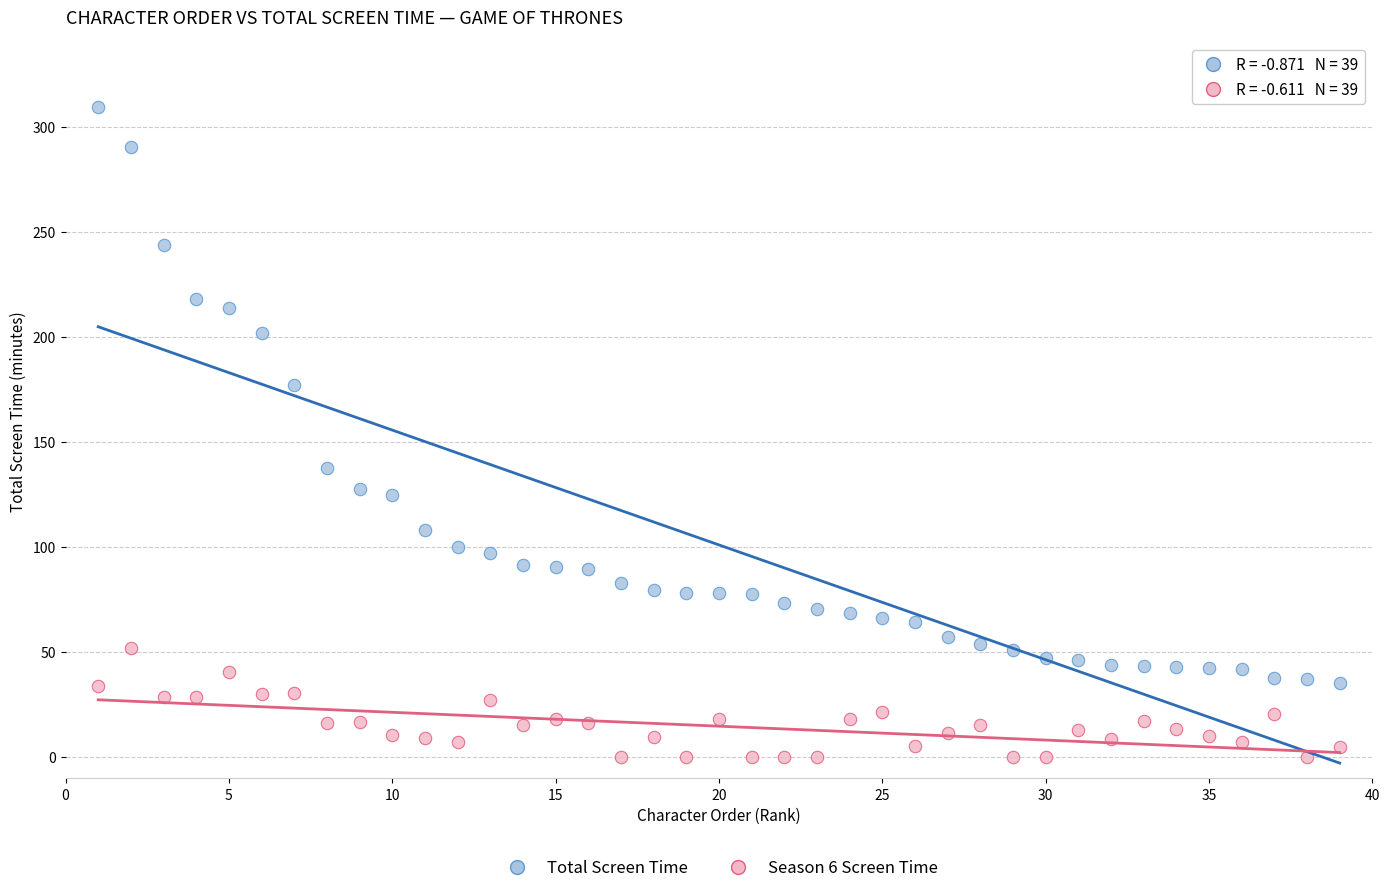

What are all the series names shown in the legend?

Total Screen Time, Season 6 Screen Time